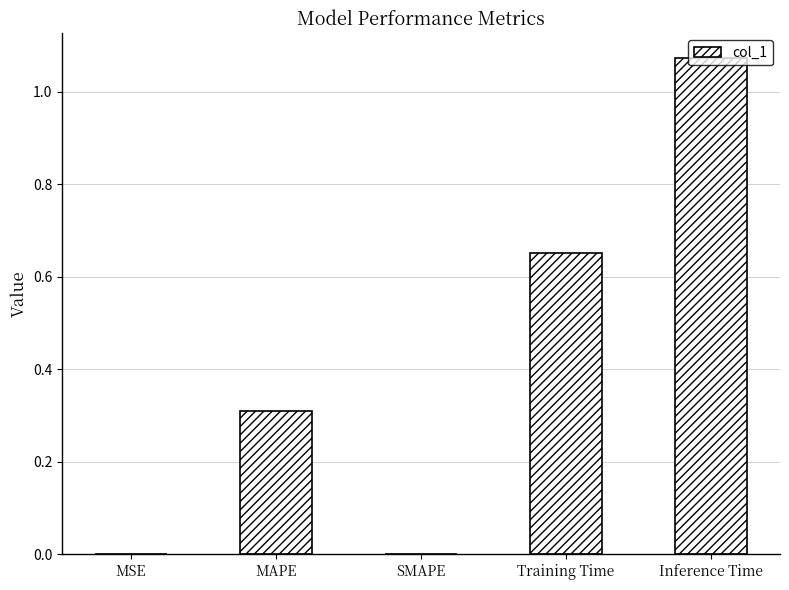

Is it true that the value at MAPE is 0.3?

True